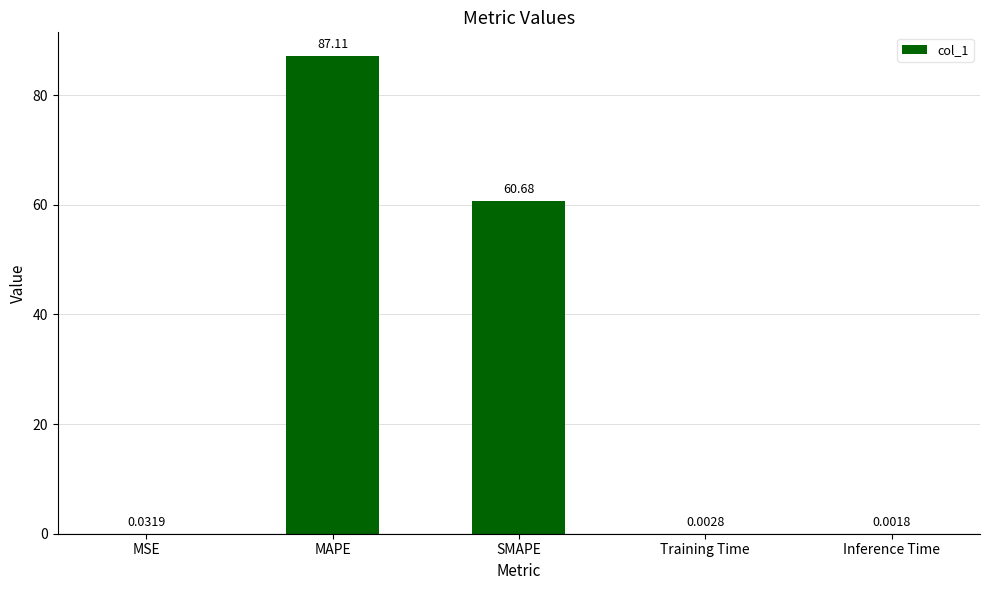

What is the change in value from MAPE to Inference Time?

-87.1